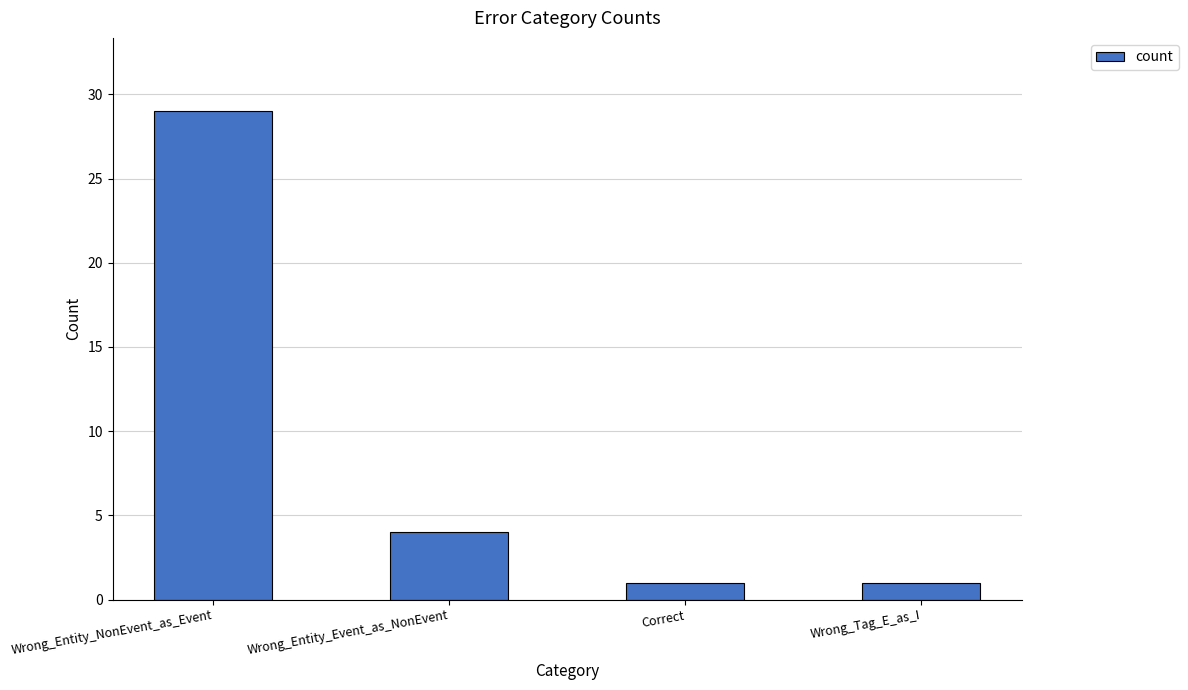

What position from the left is Wrong_Tag_E_as_I?

4